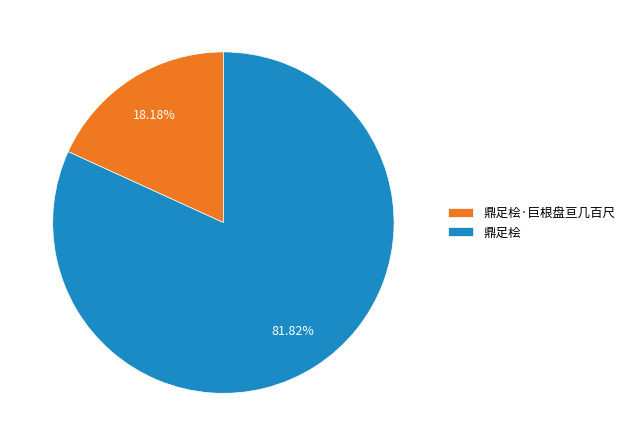

Count the number of slices in the pie.

2